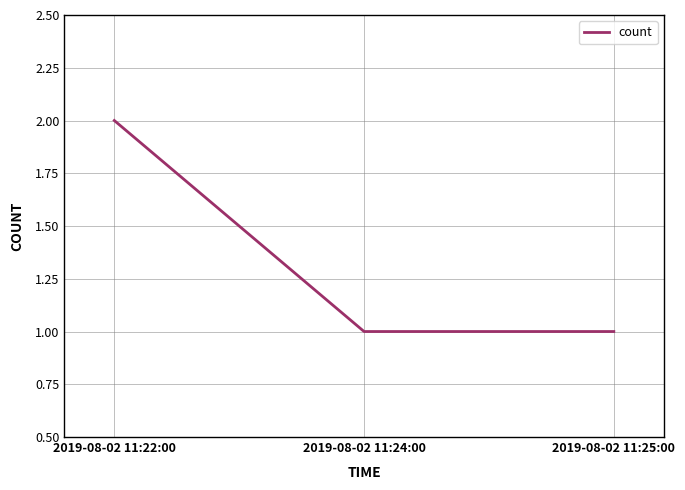

Approximately how many times larger is the value at 2019-08-02 11:24:00 compared to 2019-08-02 11:22:00?

0.5